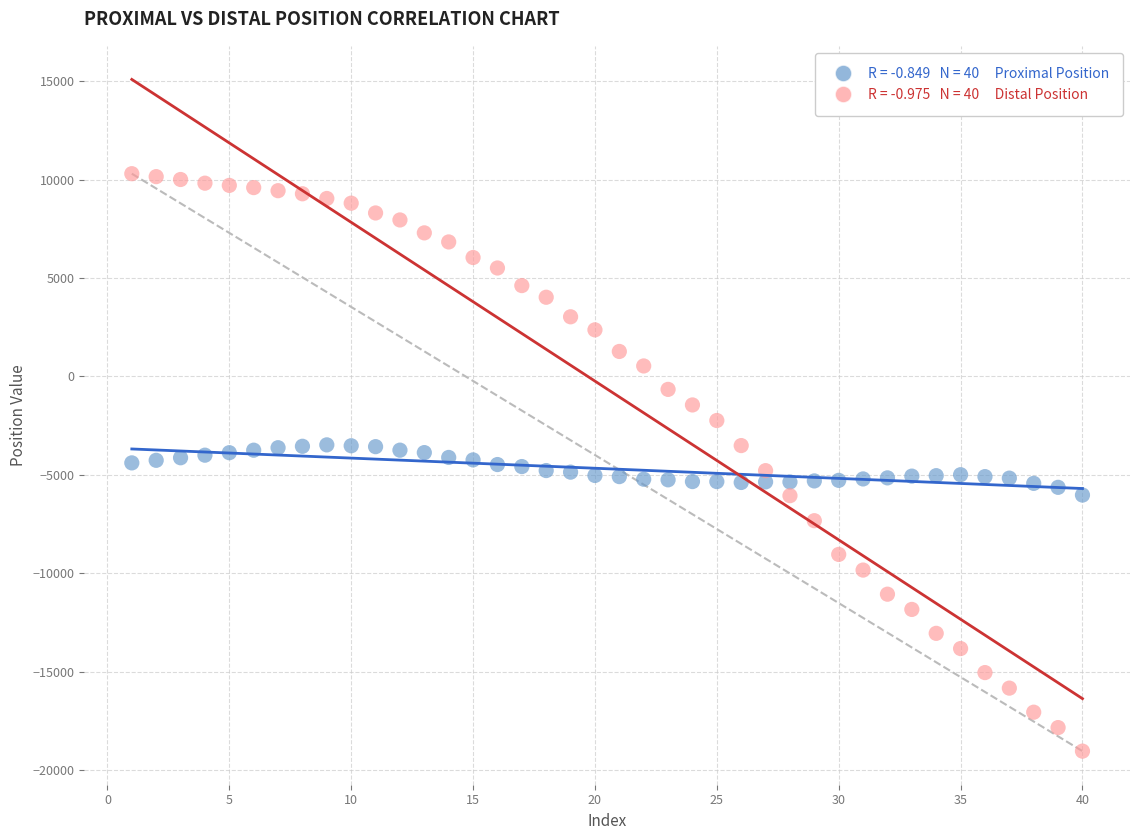

Across all data points, what is the range of X values (max minus min)?

39.0